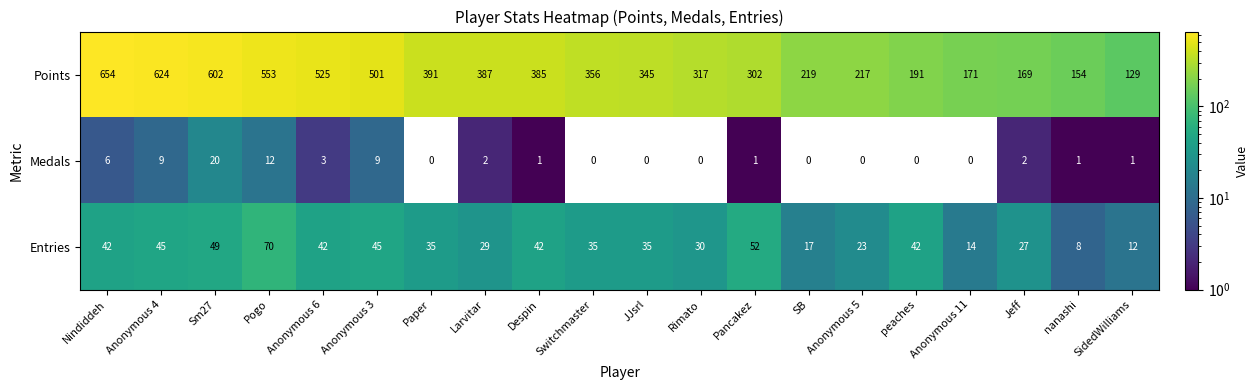

Which series has the largest range (max minus min)?

Points